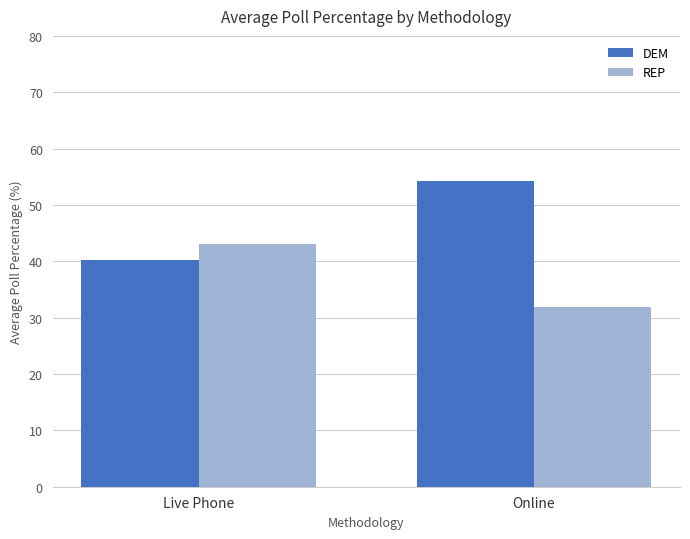

Reading left to right, extract all data points from this chart.

DEM: 40.3	54.3
REP: 43.0	31.9